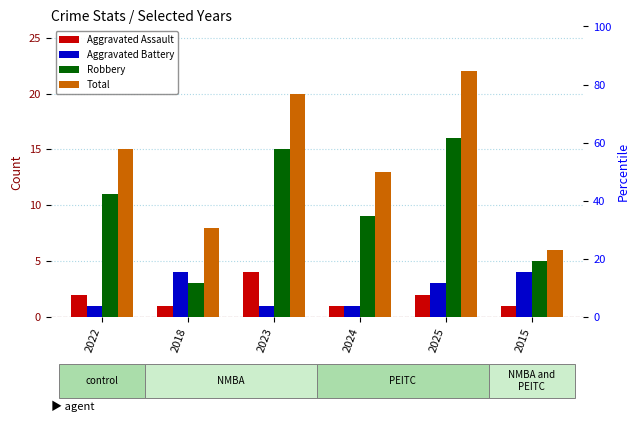

What is the value of the Robbery bar at the 6th from the left?

5